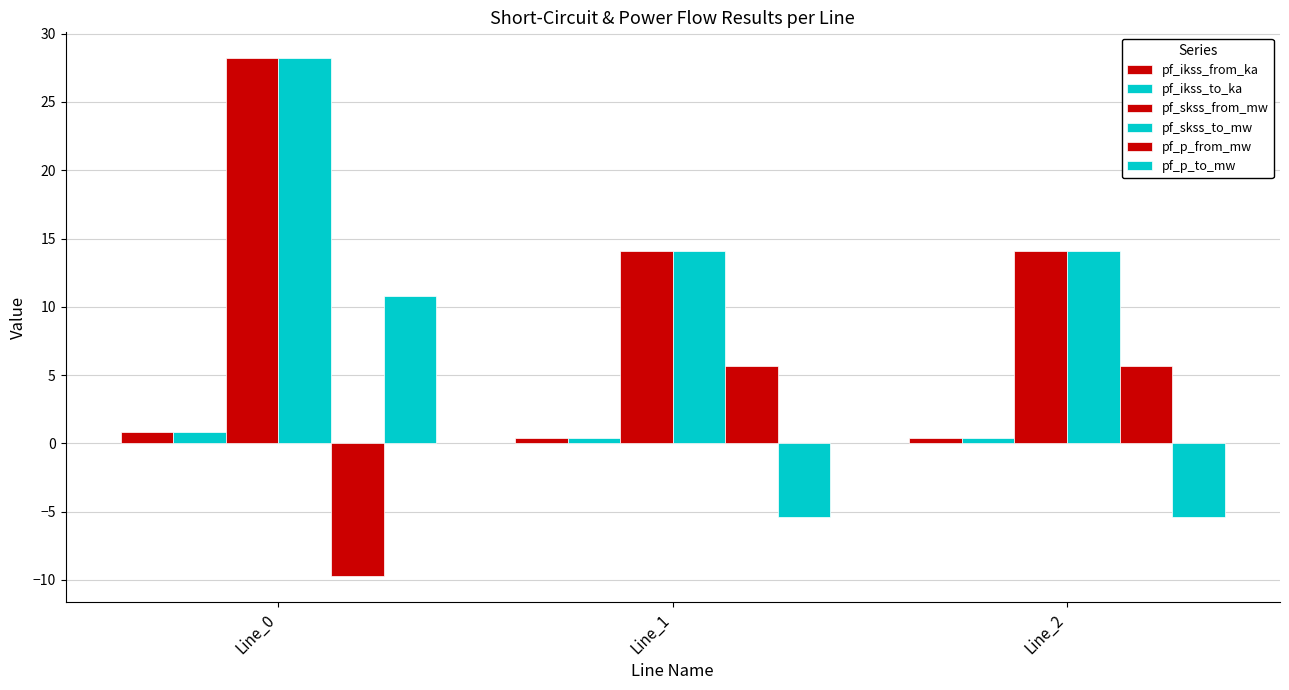

How many categories are shown in the chart?

3